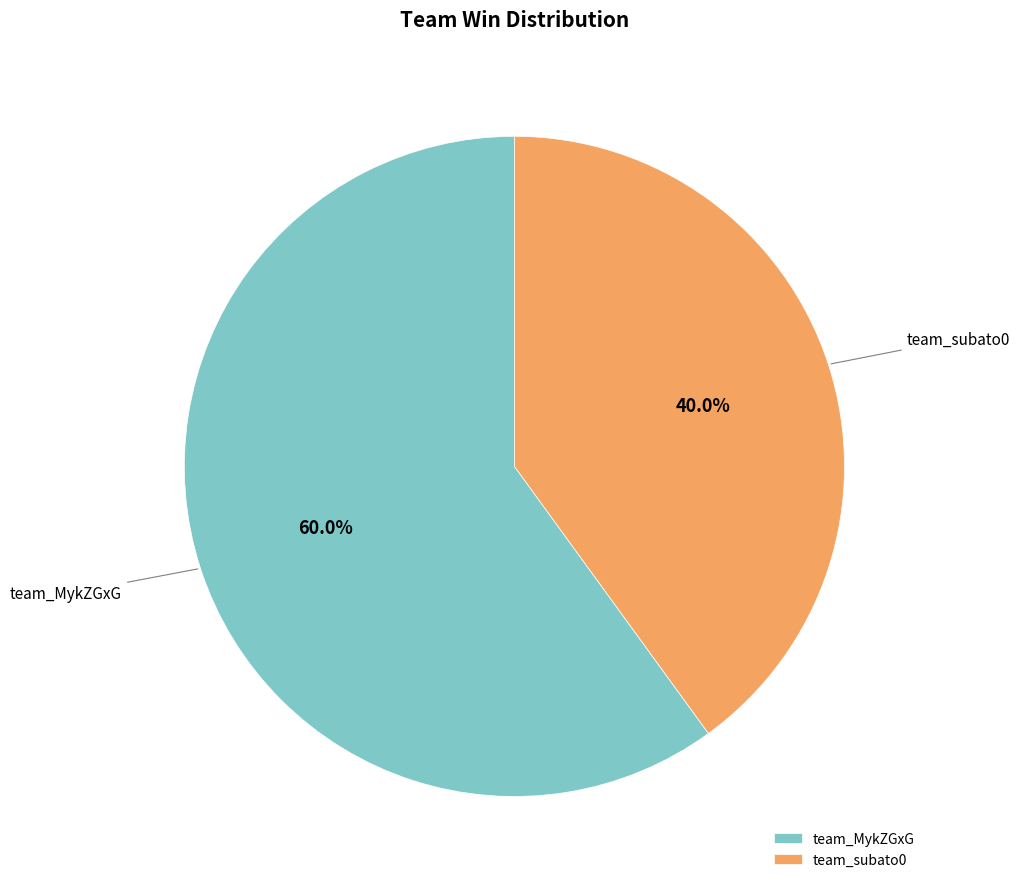

The team_subato0 slice represents 40% of the pie. True or false?

True